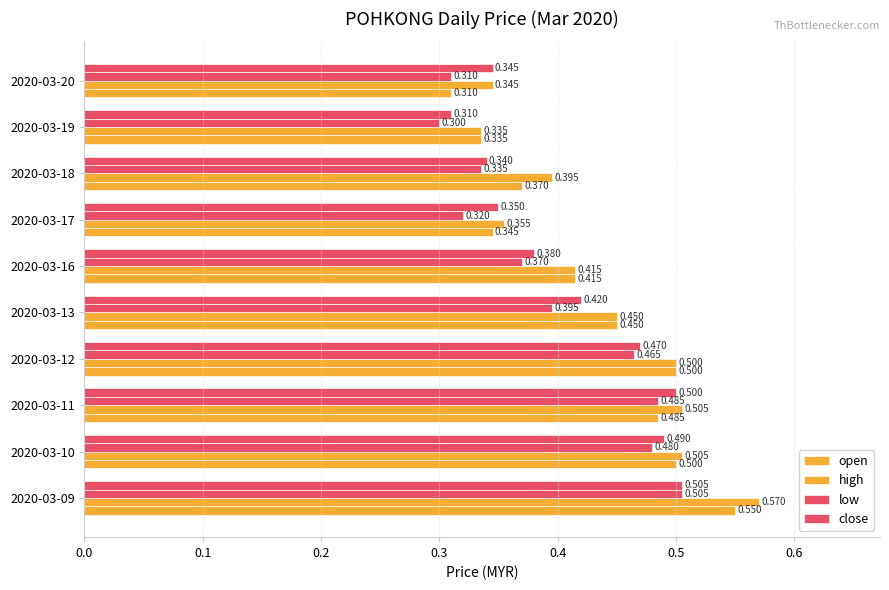

What is the average value of the low series?

0.4